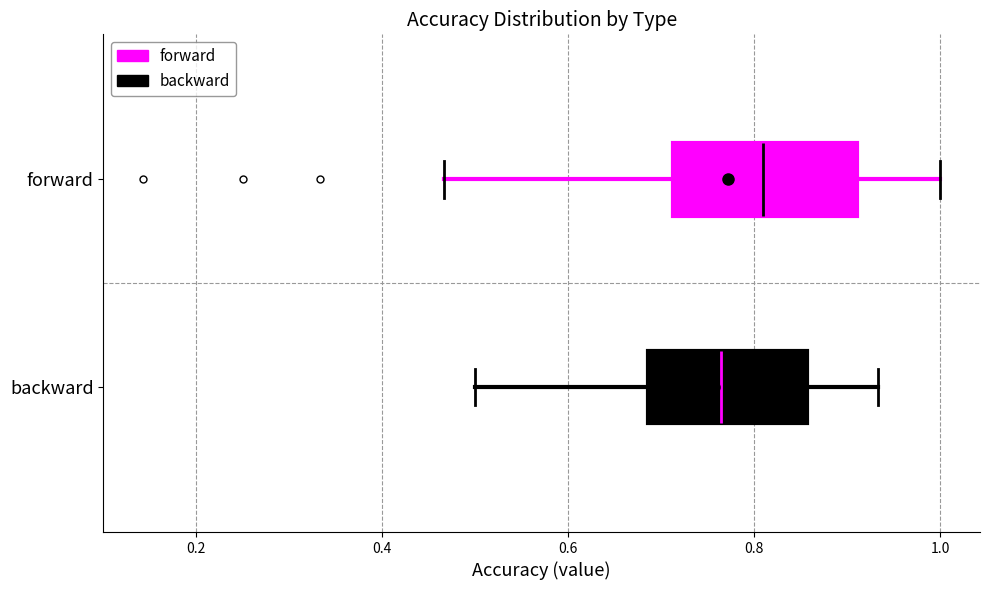

Where does the median line of the box for backward sit on the x-axis? The values are not printed on the chart, so give them approximately, as read against the axis.

0.76